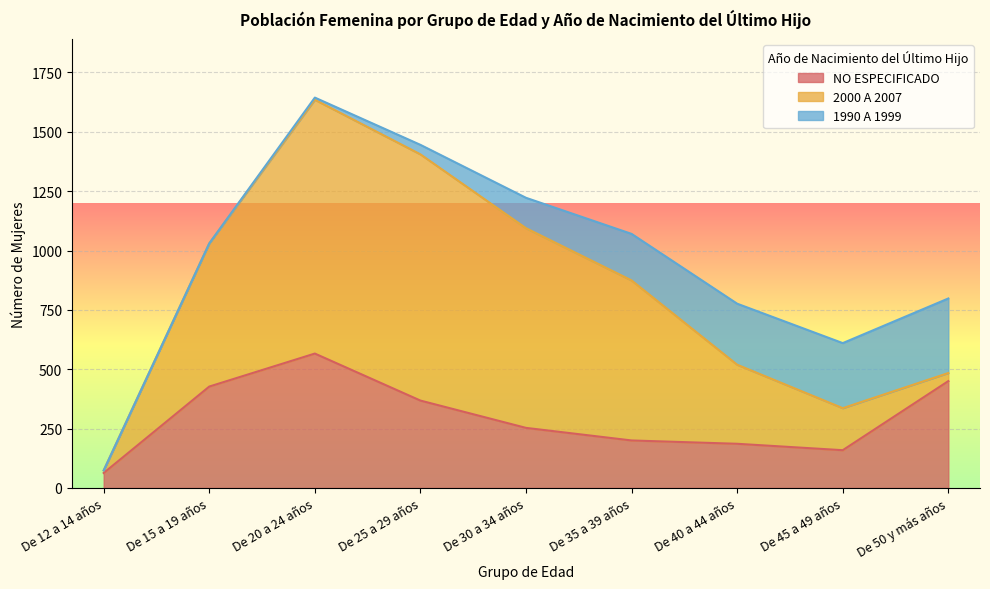

Is the value of 2000 A 2007 at De 30 a 34 años greater than the value of NO ESPECIFICADO at De 50 y más años?

Yes